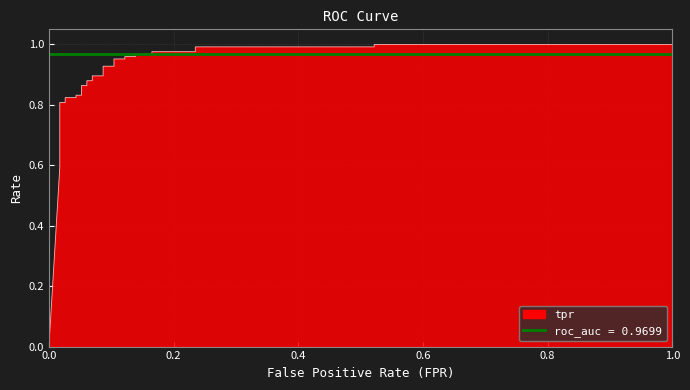

Is the value of tpr at 29 greater than the value of roc_auc at 34?

Yes